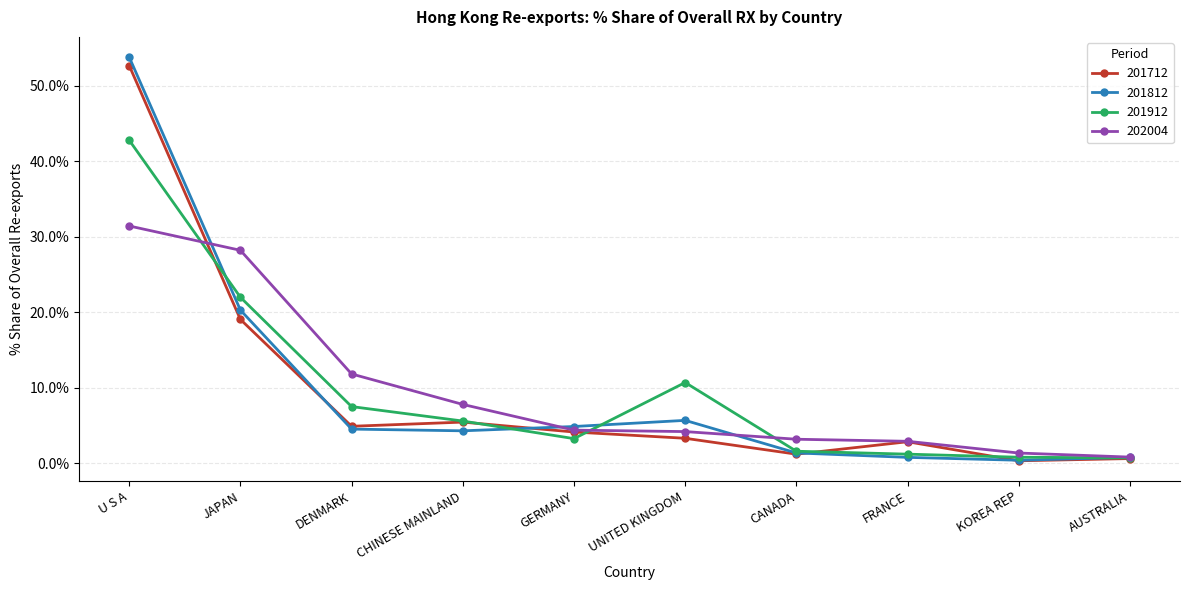

Rank the series by their maximum value, from lowest to highest.

202004, 201912, 201712, 201812